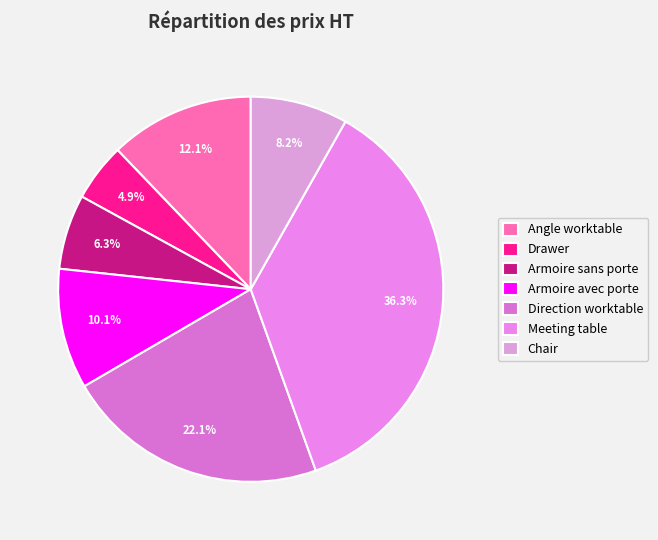

What percentage is the Armoire sans porte slice, to the nearest percent?

6%